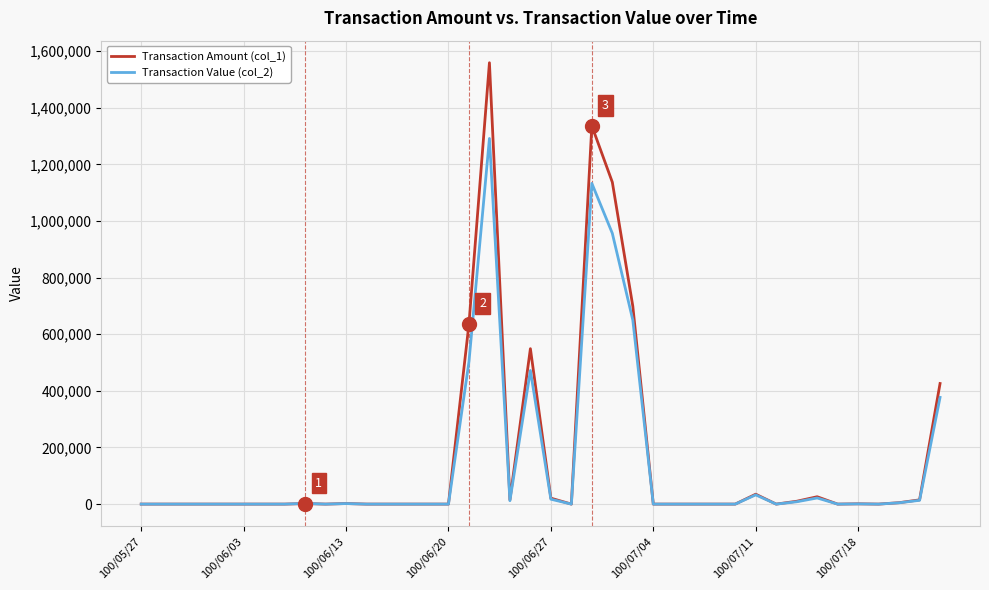

Which series has the widest spread of values?

Transaction Amount (col_1)